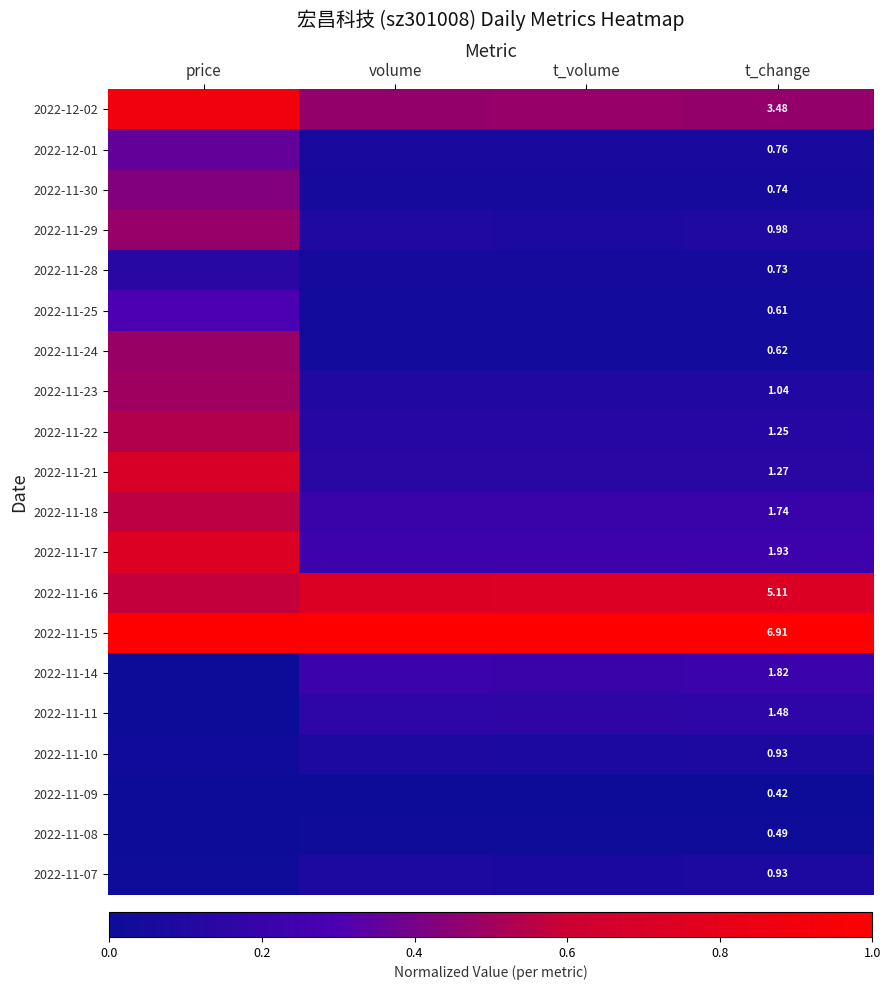

At t_volume, list the series in order from largest to smallest.

2022-11-15, 2022-11-16, 2022-12-02, 2022-11-17, 2022-11-18, 2022-11-14, 2022-11-11, 2022-11-21, 2022-11-22, 2022-11-23, 2022-11-29, 2022-11-10, 2022-11-07, 2022-12-01, 2022-11-30, 2022-11-28, 2022-11-24, 2022-11-25, 2022-11-08, 2022-11-09